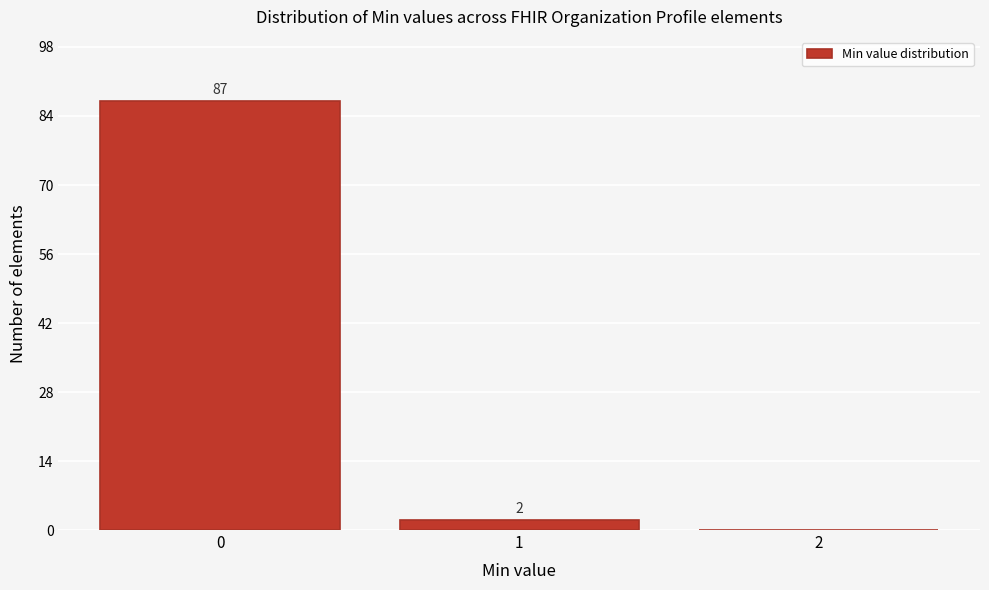

Which range on the x-axis has the tallest bar?

-0.5 to 0.5